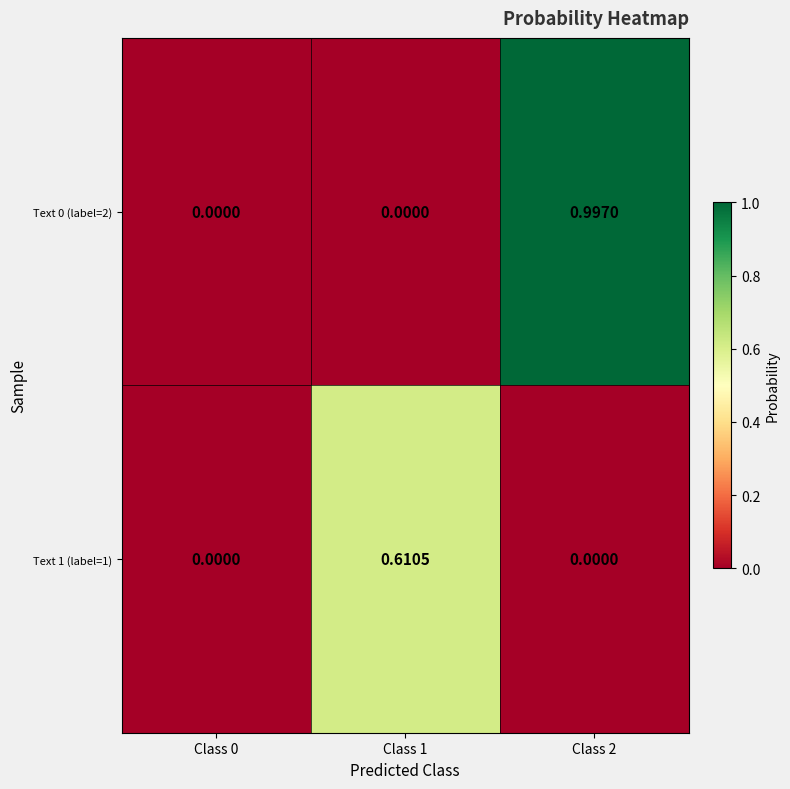

Which series has the widest spread of values?

Text 0 (label=2)